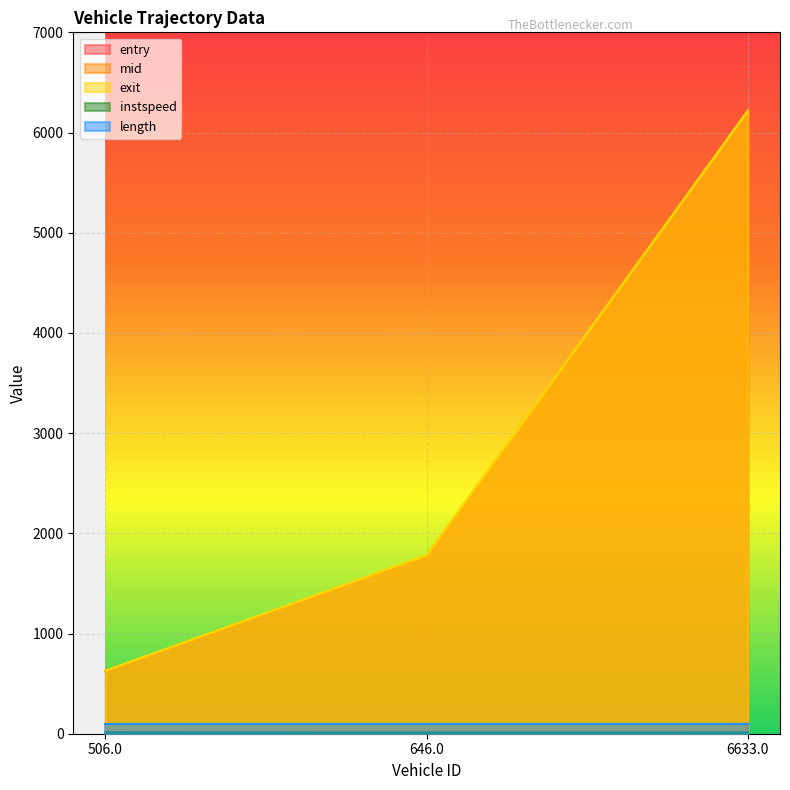

Which series has the largest range (max minus min)?

mid